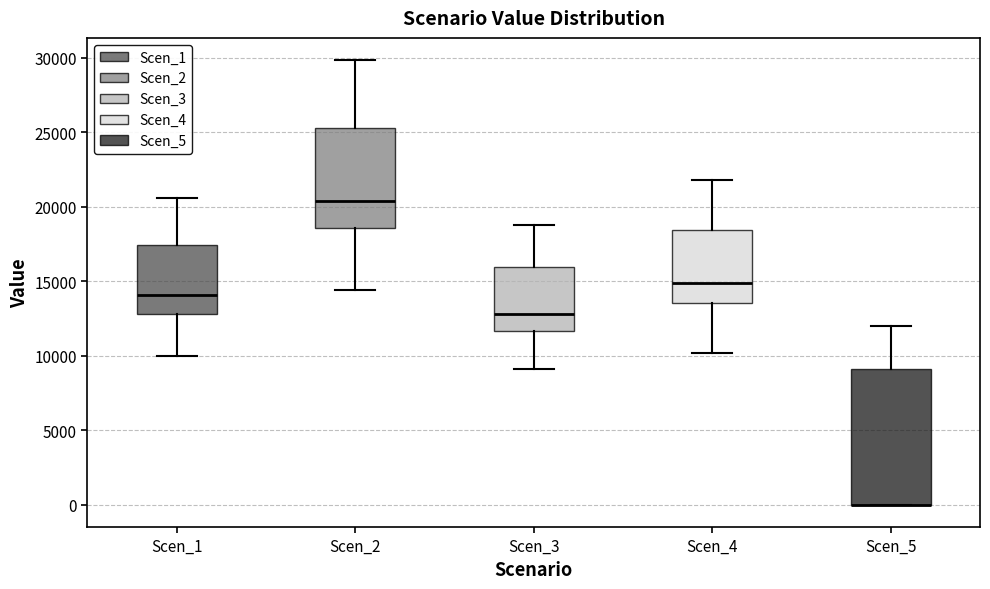

Where does the lower whisker of the box for Scen_3 end on the y-axis? The values are not printed on the chart, so give them approximately, as read against the axis.

9000